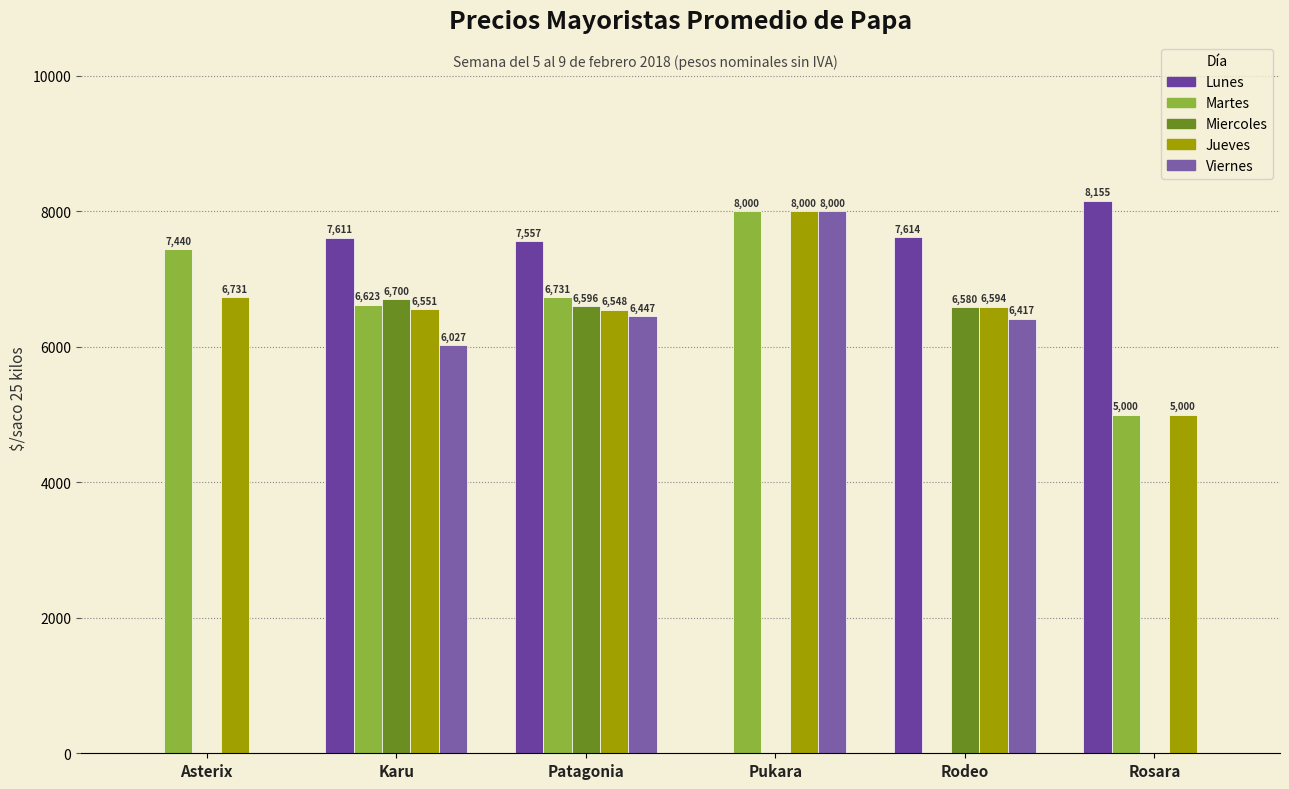

At which label does Lunes first exceed 7611?

Karu